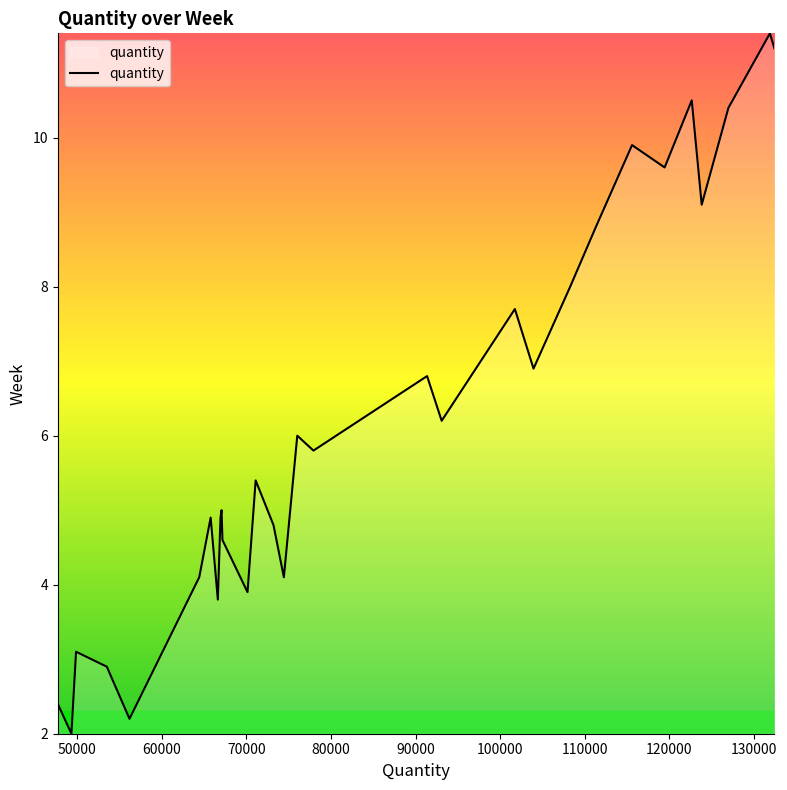

Reading left to right, transcribe all the data shown in this chart.

2.4	2.0	3.1	2.9	2.2	4.1	4.9	3.8	4.9	5.0	4.6	3.9	5.4	4.8	4.1	6.0	5.8	6.8	6.2	7.7	6.9	8.0	8.8	9.9	9.6	10.5	9.1	10.4	11.4	11.2